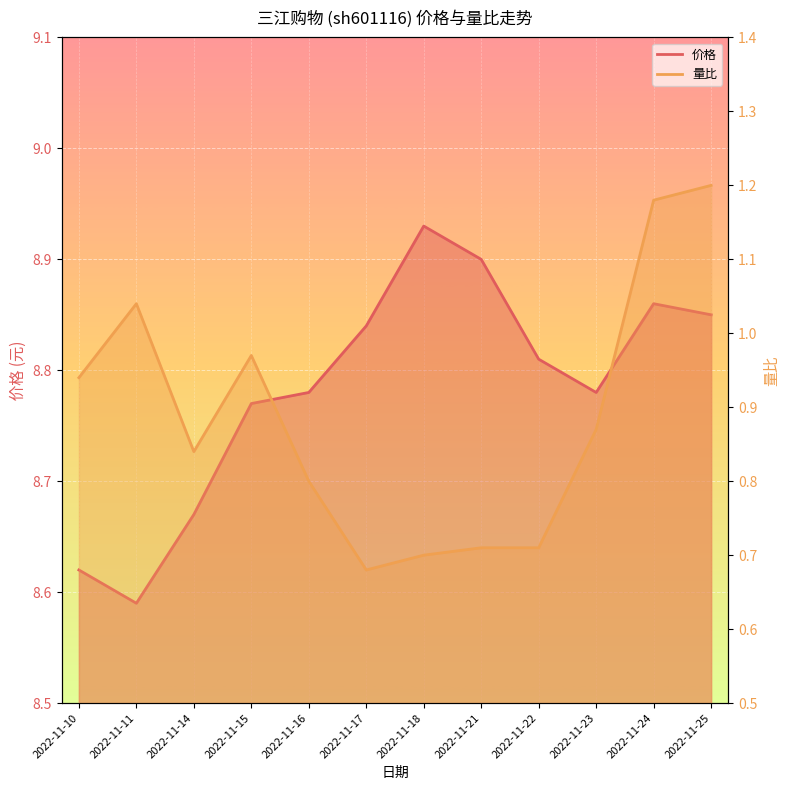

True or false: 价格 has a value of 14.0 at 2022-11-21.

False